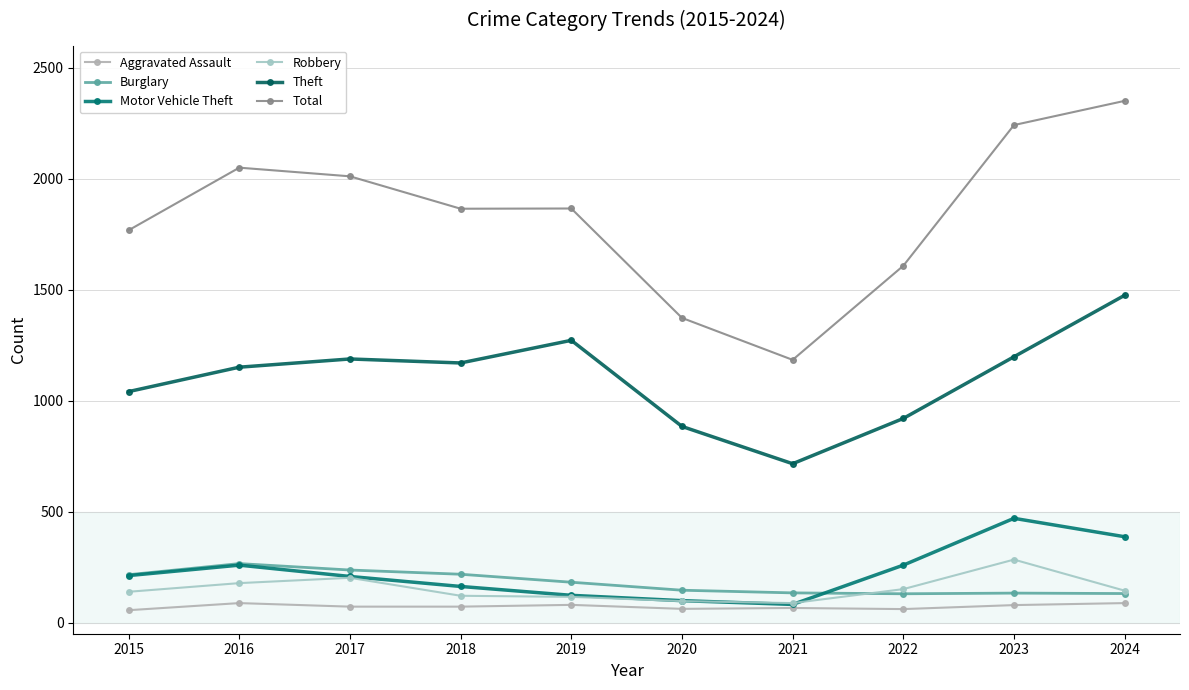

What is the sum of the Theft values at 2024 and 2016?

2626